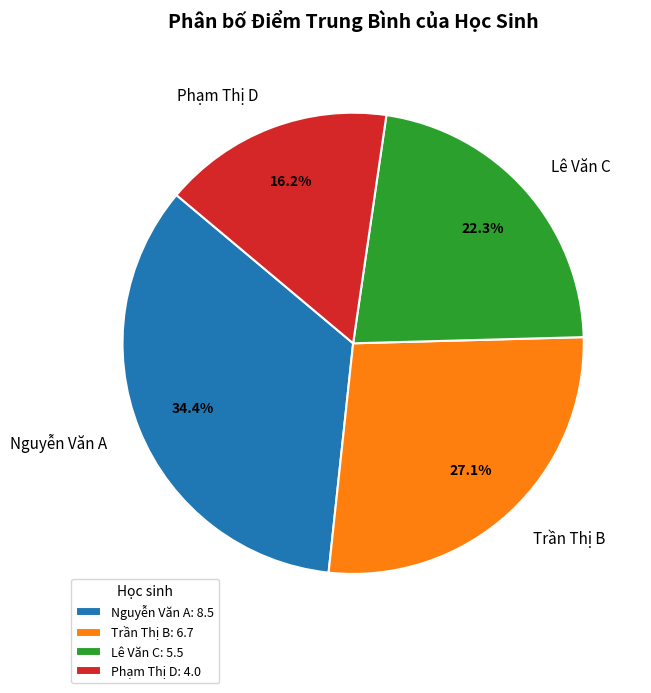

What percentage is NOT represented by Nguyễn Văn A?

65.6%